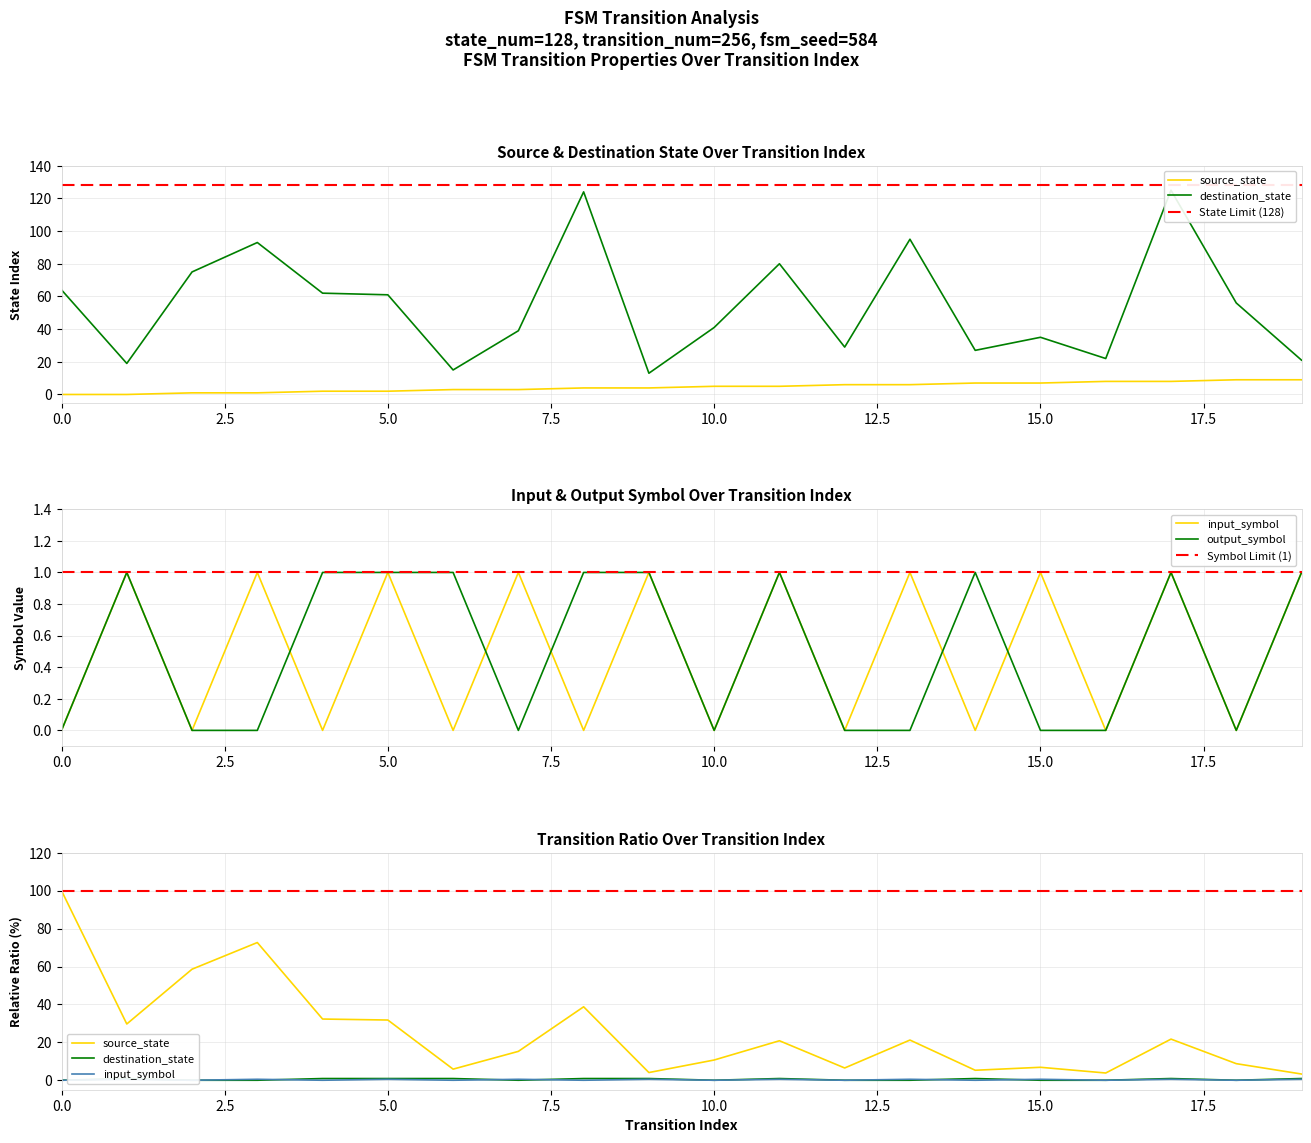

True or false: source_state has a value of 4 at 9.

True